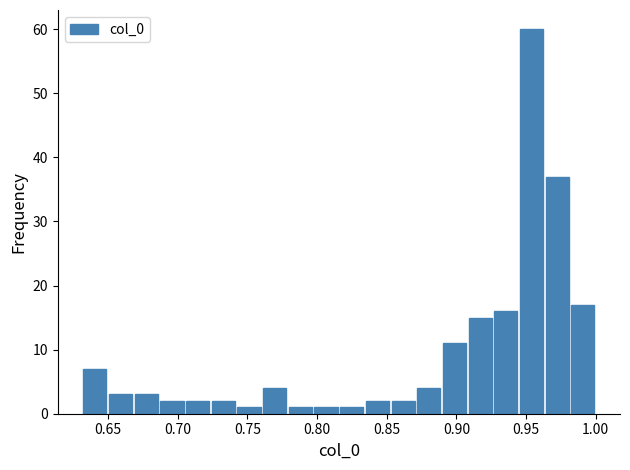

Around what value on the x-axis is the tallest bar? Give the approximate position of its centre, as read against the axis.

0.955